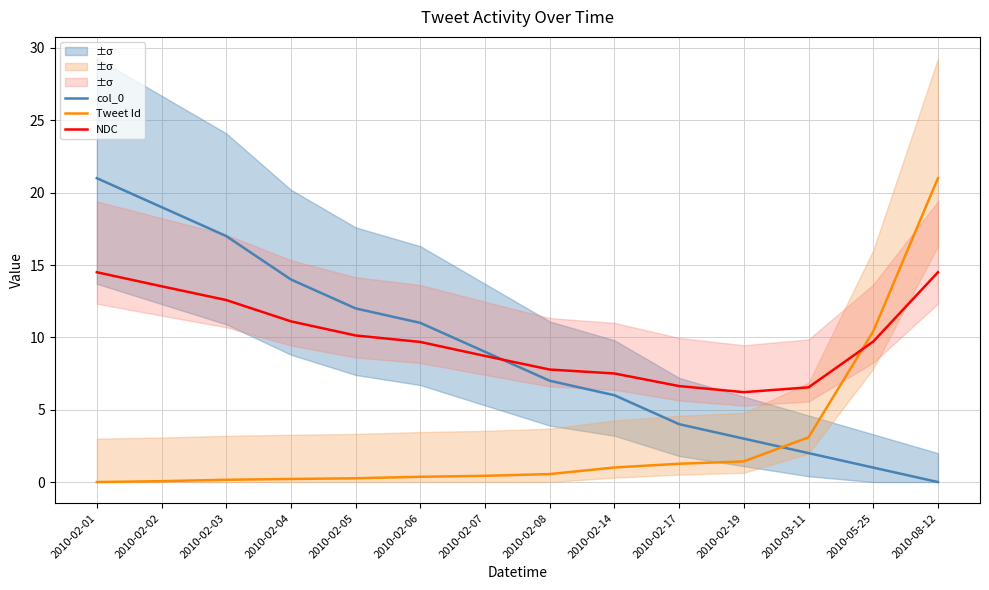

True or false: NDC and Tweet Id intersect in this chart.

True